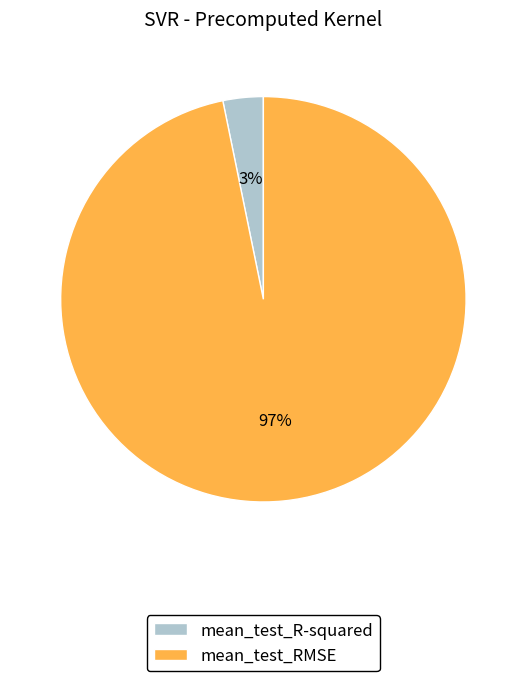

Rank the categories by value from lowest to highest.

mean_test_R-squared, mean_test_RMSE